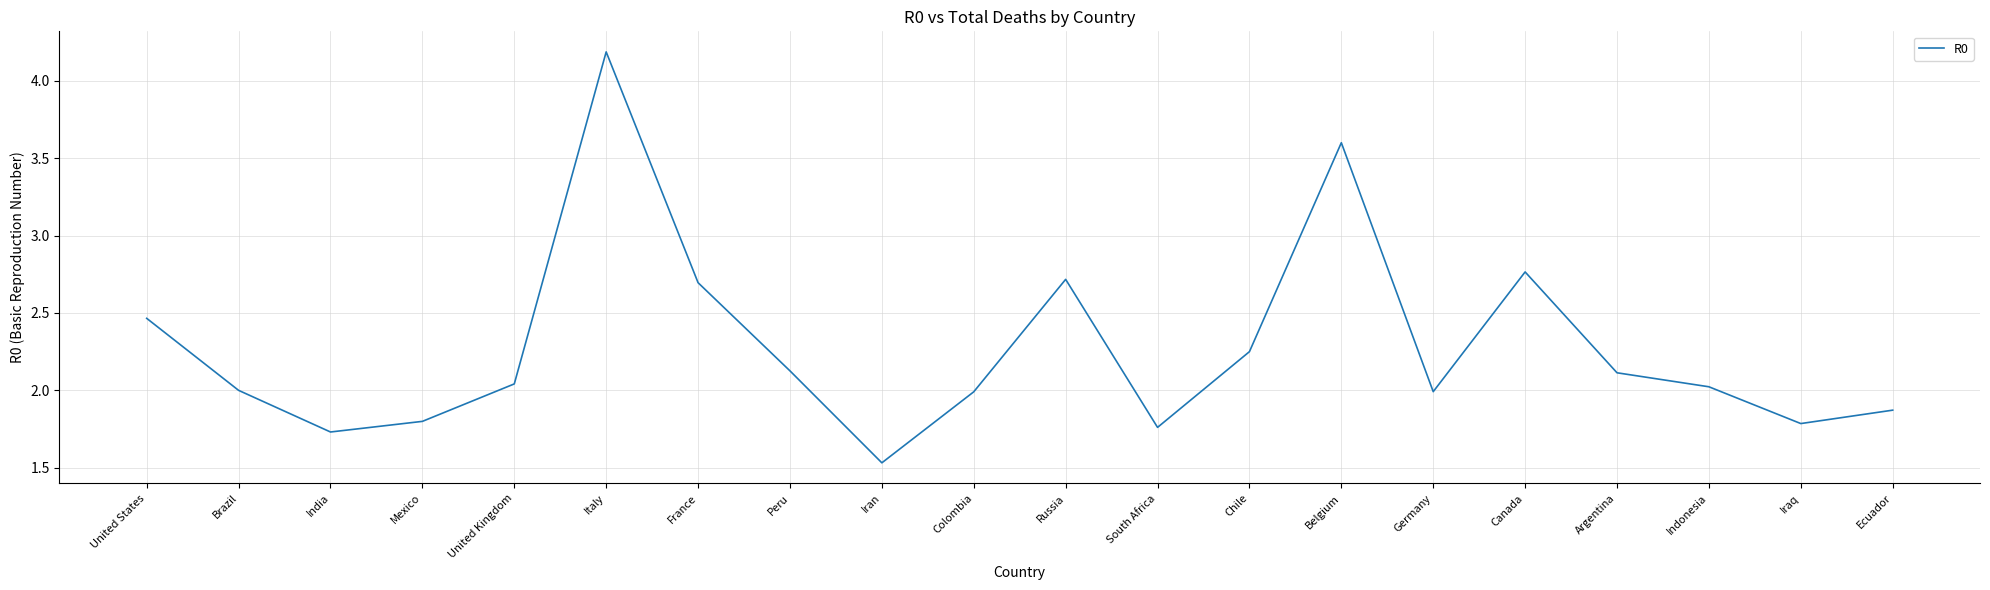

At which label does the data first exceed 2?

United States